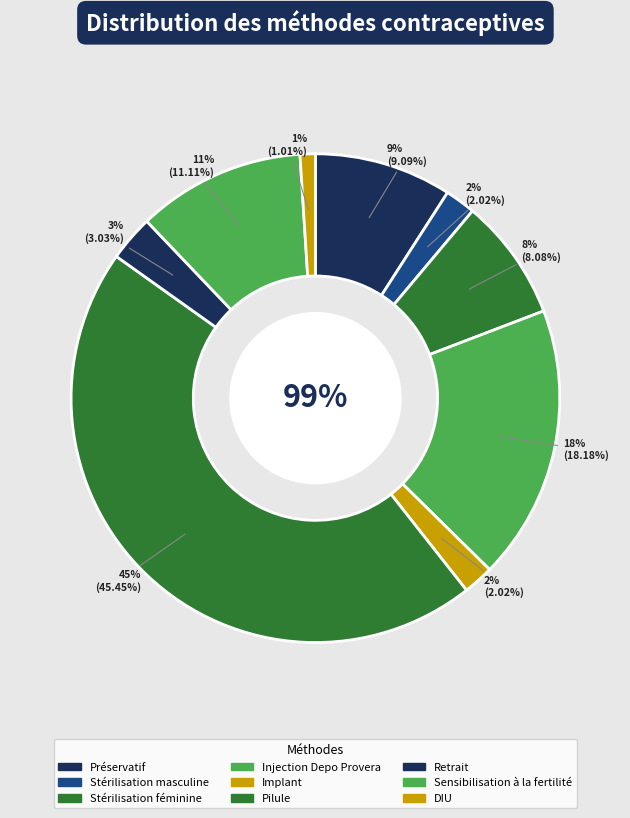

Is there a majority slice in this chart?

No